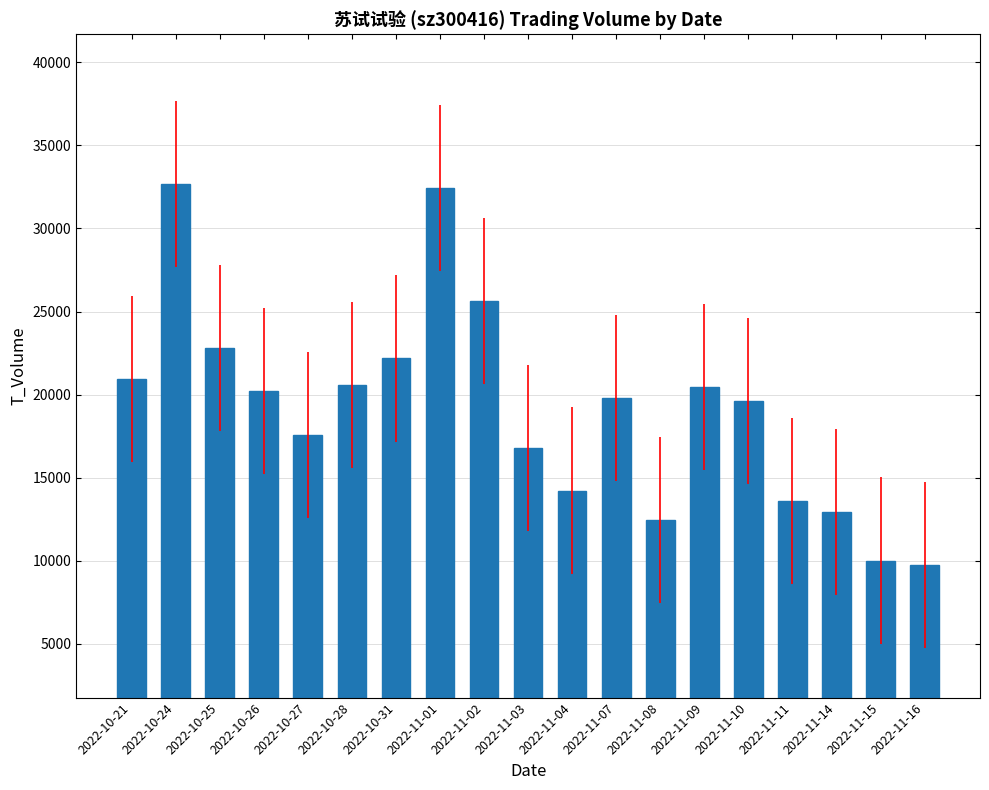

What is the average value?

19191